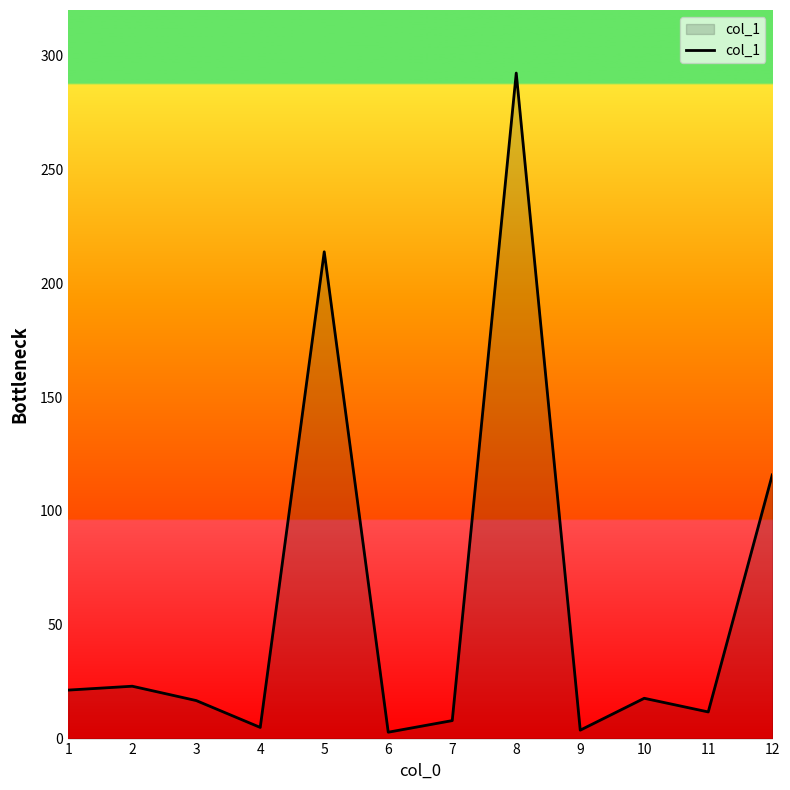

At which label is the value closest to 147?

12